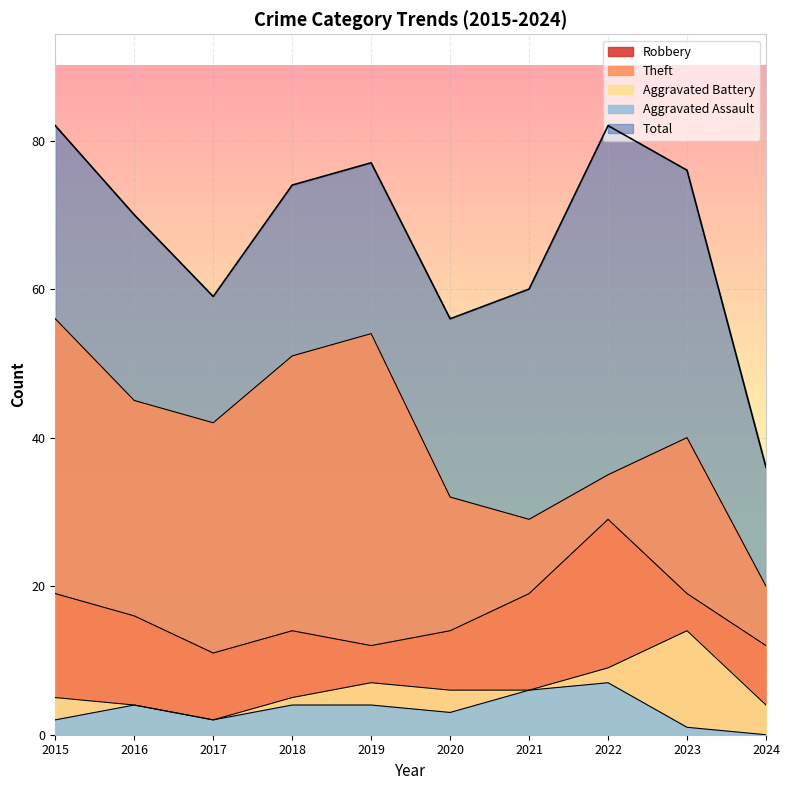

How many lines are shown in the chart?

5